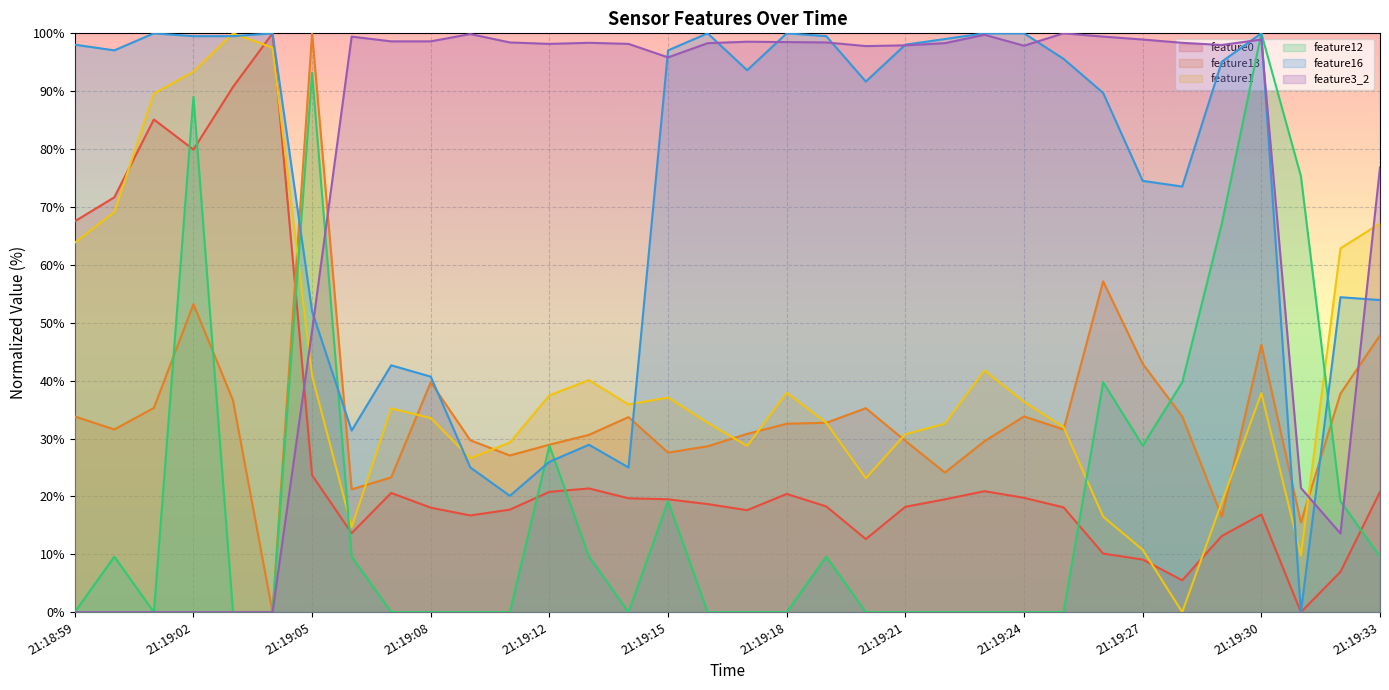

The value of feature13 at 21:19:14 is 15.1. True or false?

False